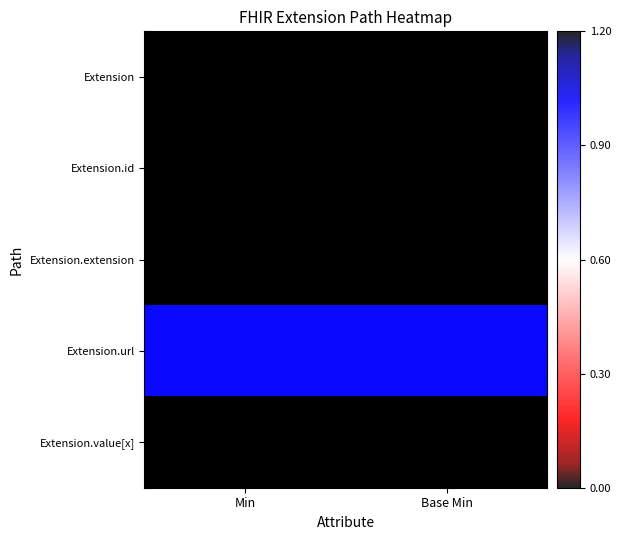

Rank the series by their maximum value, from highest to lowest.

Extension.url, Extension, Extension.id, Extension.extension, Extension.value[x]